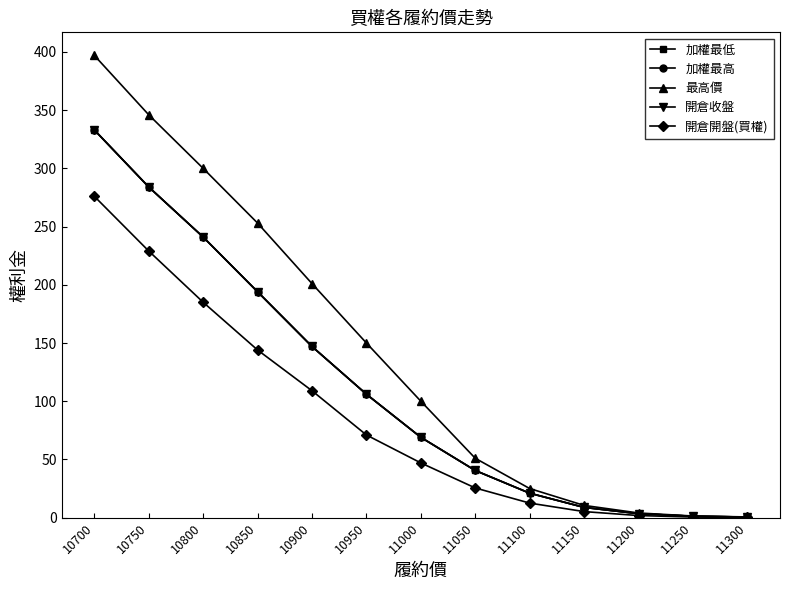

Which series changed the most between 10950 and 11150?

最高價